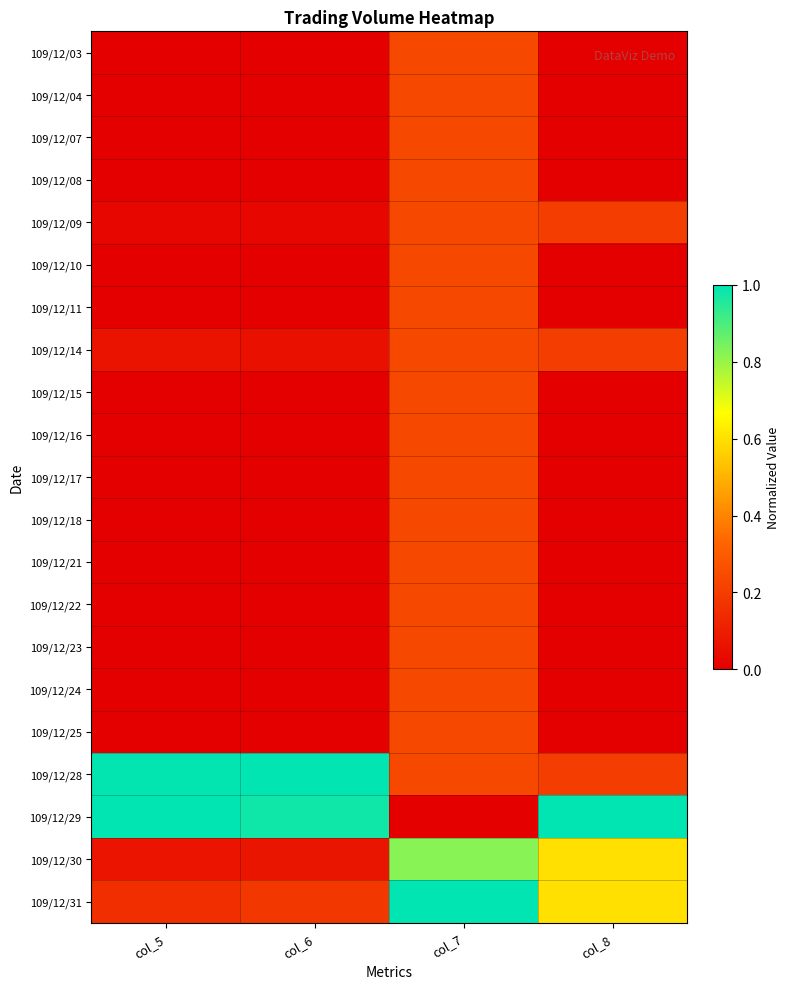

List the series in order of their peak value, highest first.

109/12/28, 109/12/29, 109/12/31, 109/12/30, 109/12/03, 109/12/04, 109/12/07, 109/12/08, 109/12/09, 109/12/10, 109/12/11, 109/12/14, 109/12/15, 109/12/16, 109/12/17, 109/12/18, 109/12/21, 109/12/22, 109/12/23, 109/12/24, 109/12/25